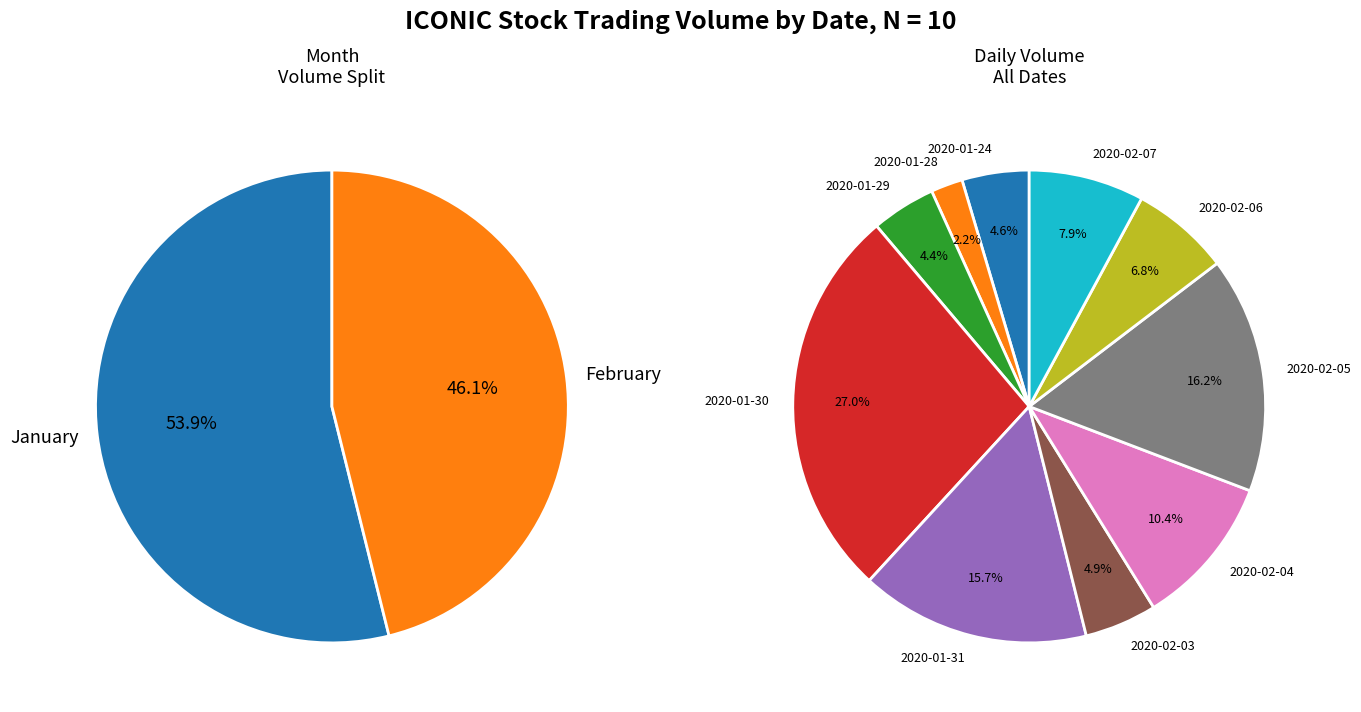

Between 2020-01-30 and 2020-02-03, which is larger?

2020-01-30